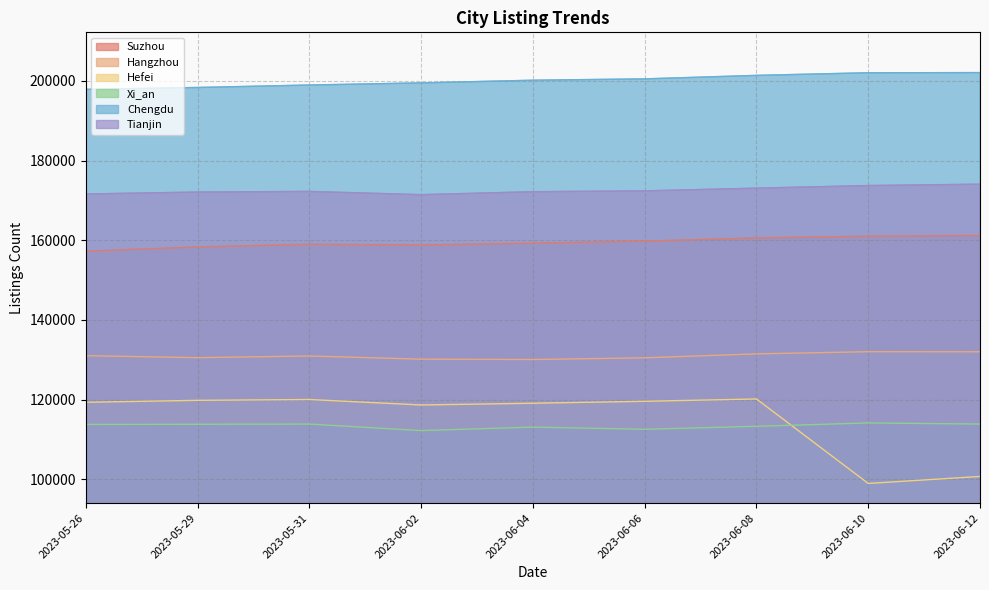

What is the difference between the highest and lowest values at 2023-06-10?

103026